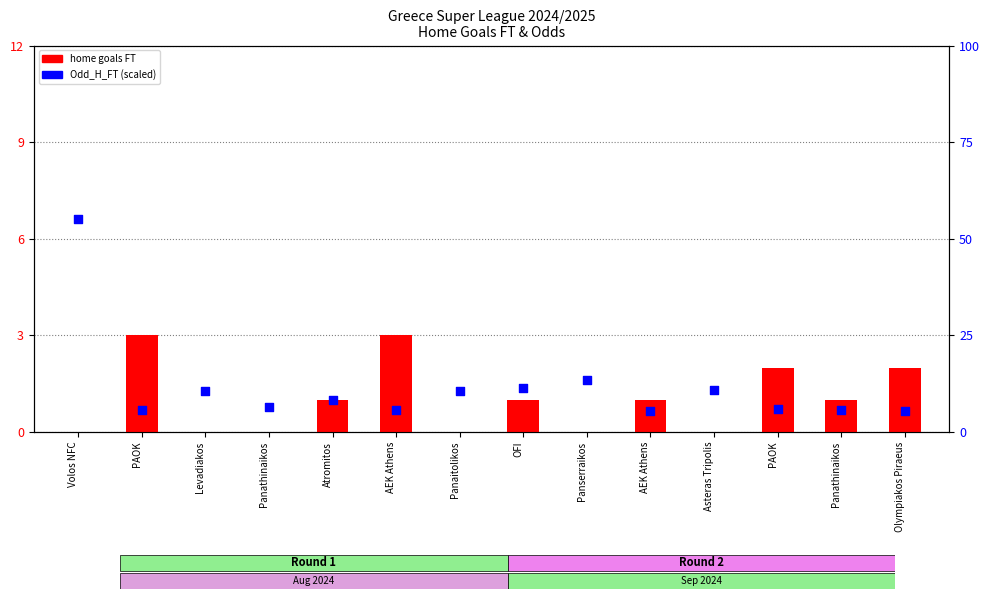

Which series has the largest Y range (max minus min)?

Odd_H_FT